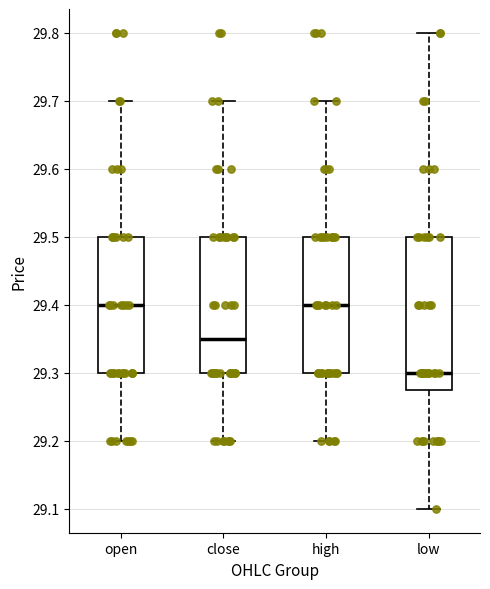

Where does the median line of the box for close sit on the y-axis? The values are not printed on the chart, so give them approximately, as read against the axis.

29.35